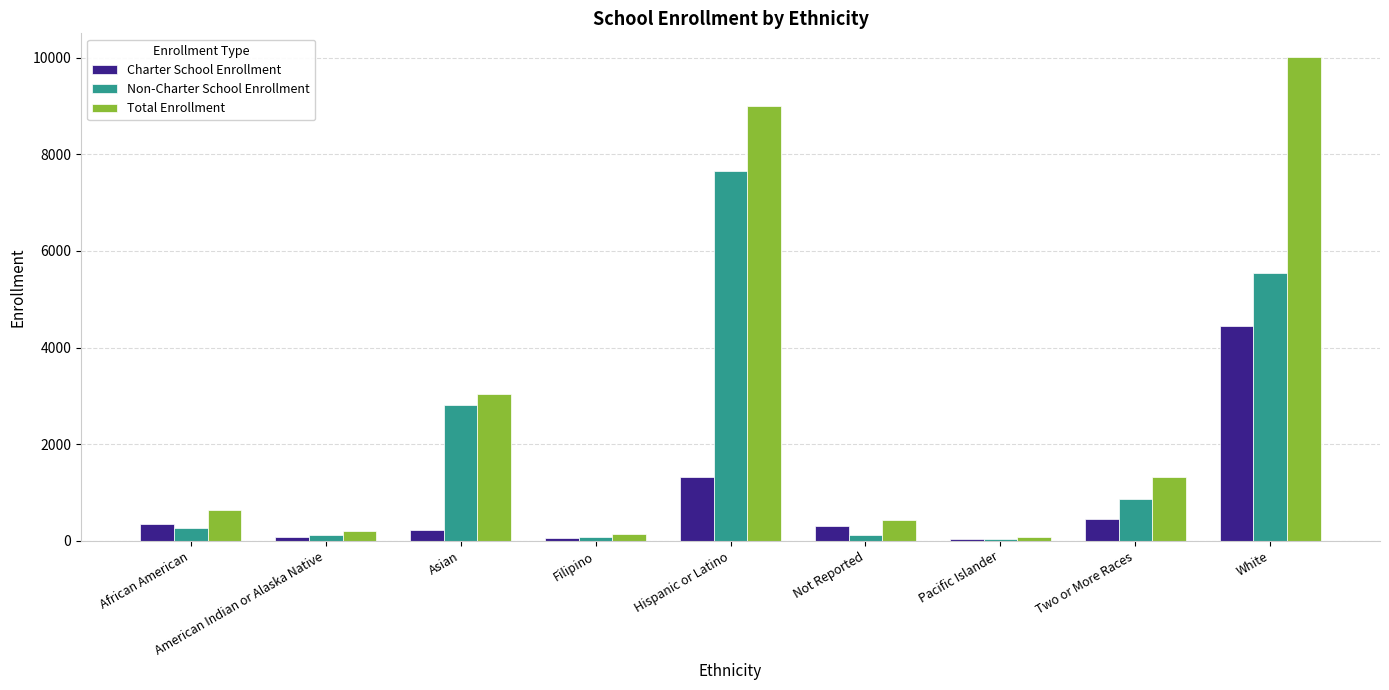

The Total Enrollment series shows 10006 at White. True or false?

True